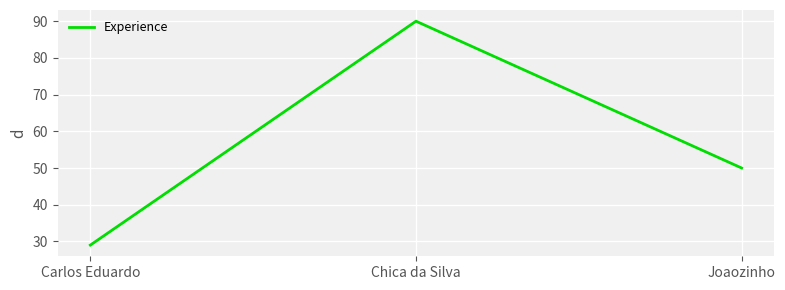

Is it true that the value at Joaozinho is 16?

False